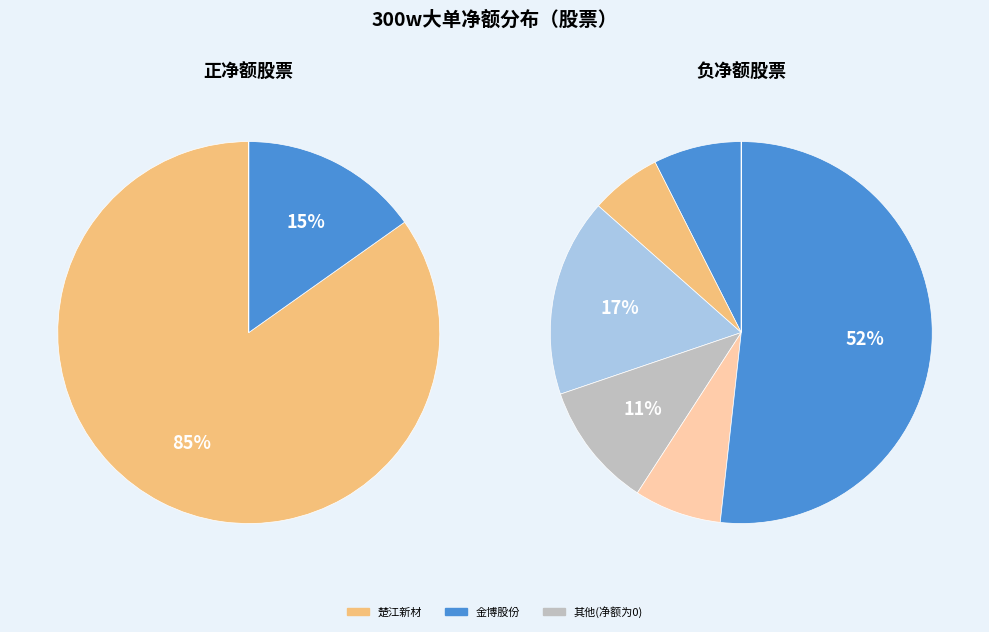

The 光威复材 slice represents 40% of the pie. True or false?

False